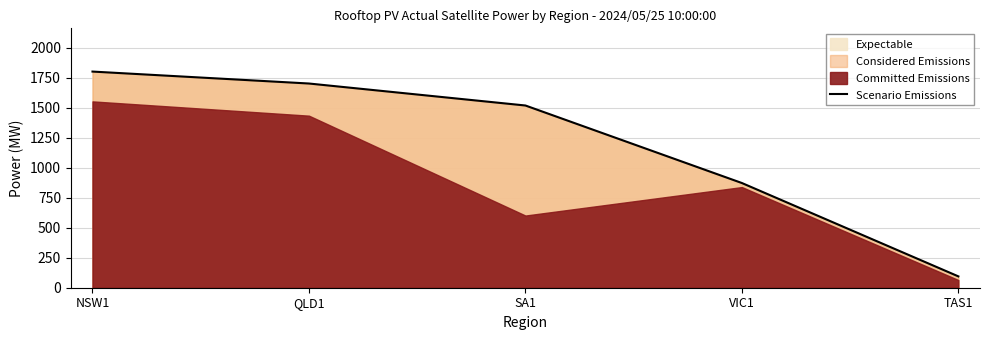

What is the difference between the maximum and minimum values?

1707.8